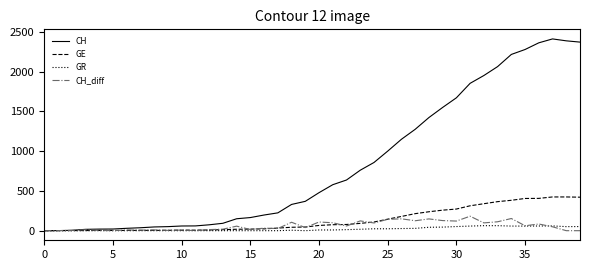

What is the maximum value shown in the chart?

2410